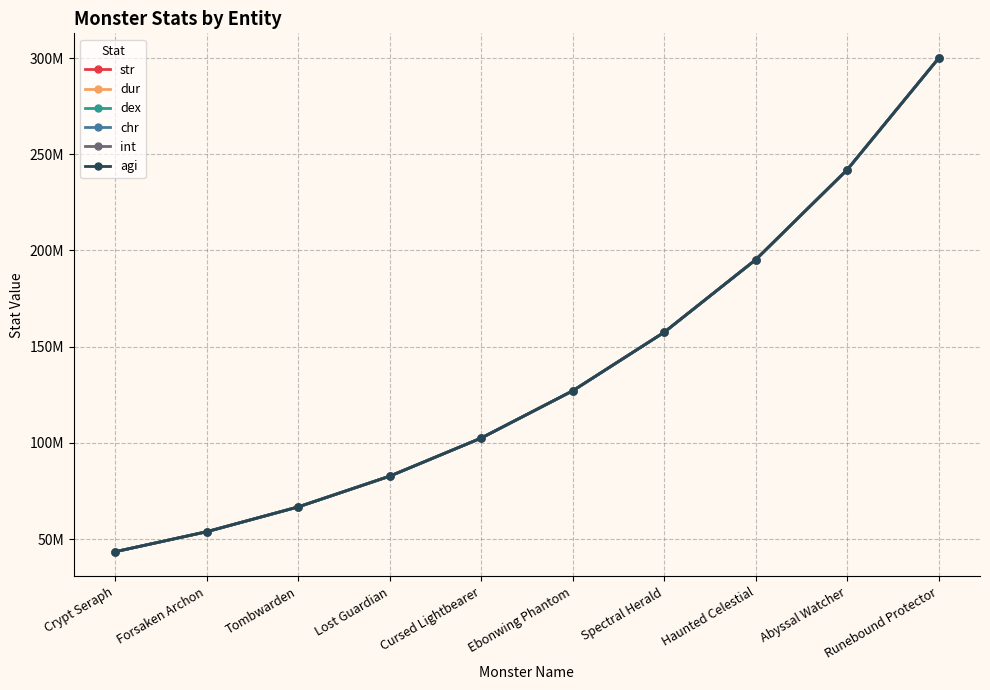

What is the total value across all series at Abyssal Watcher?

1451919665.3